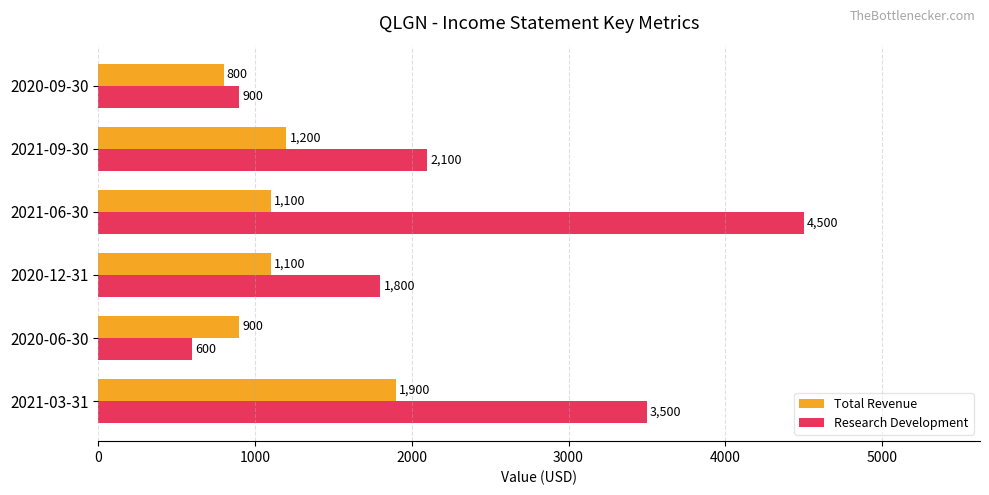

What is the smallest value displayed?

600